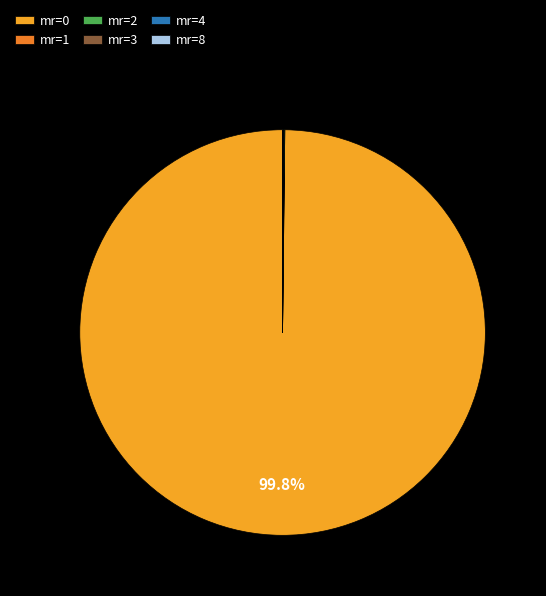

The mr=0 slice represents 99% of the pie. True or false?

False